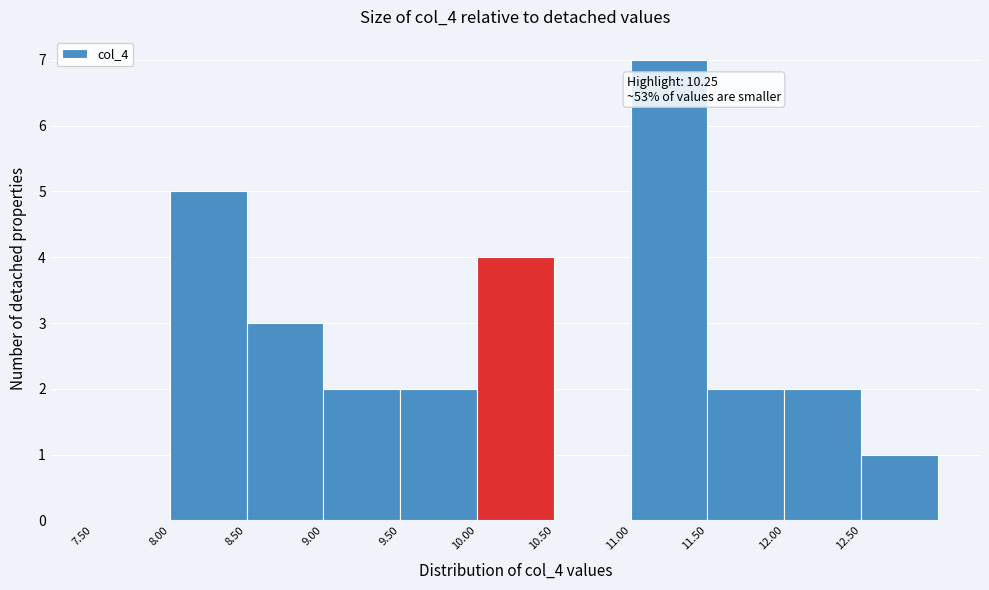

Which range on the x-axis has the tallest bar?

11.0 to 11.5